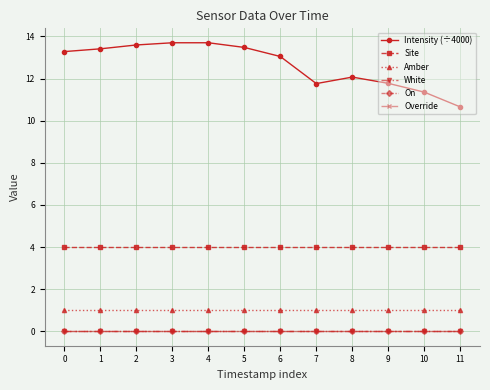

What is the greatest value displayed?

13.7